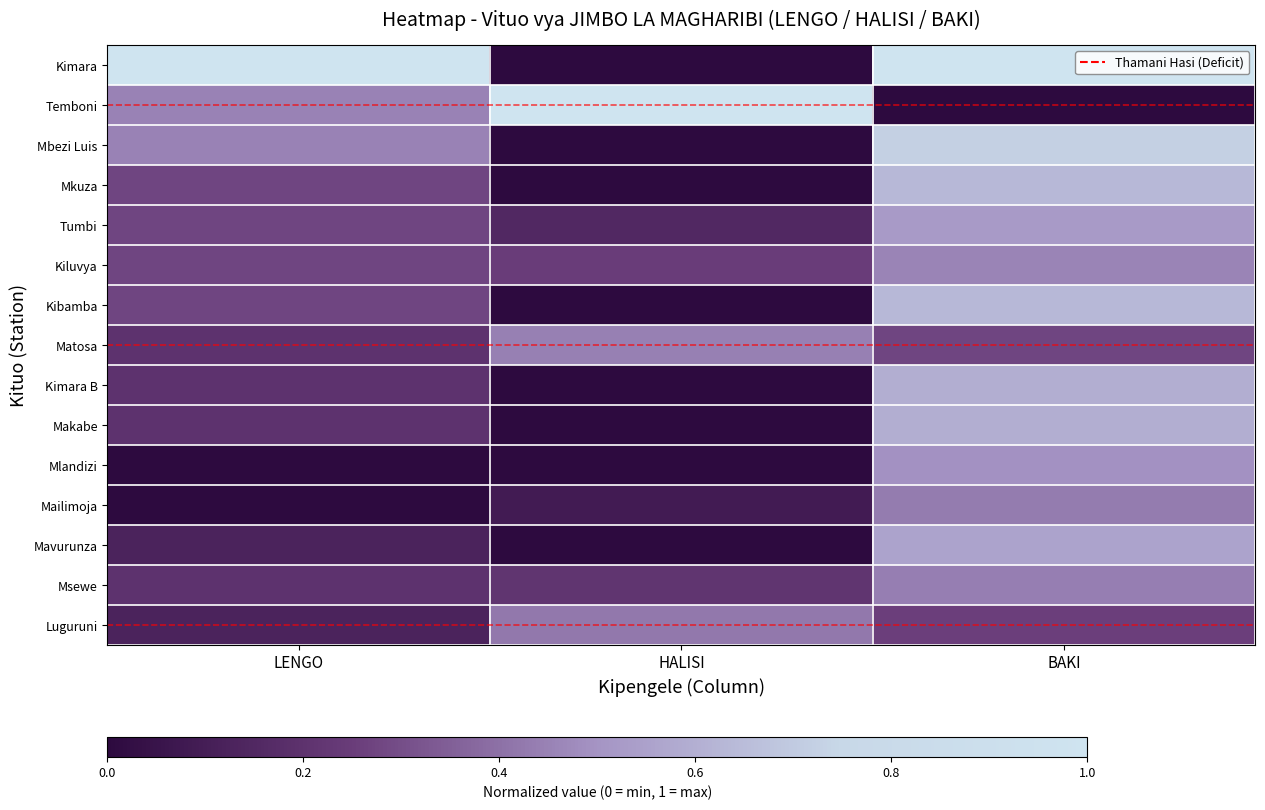

Which has a higher value, LENGO or BAKI?

LENGO